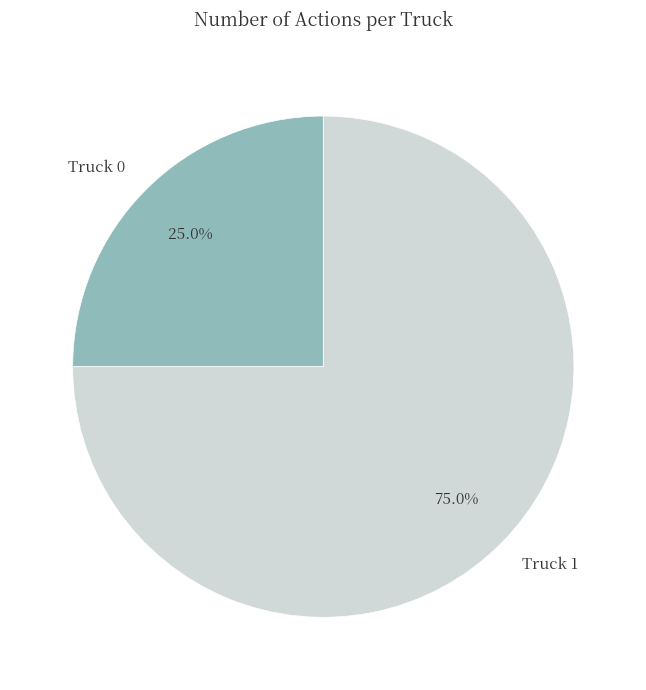

Which category has the smallest portion of the pie?

Truck 0